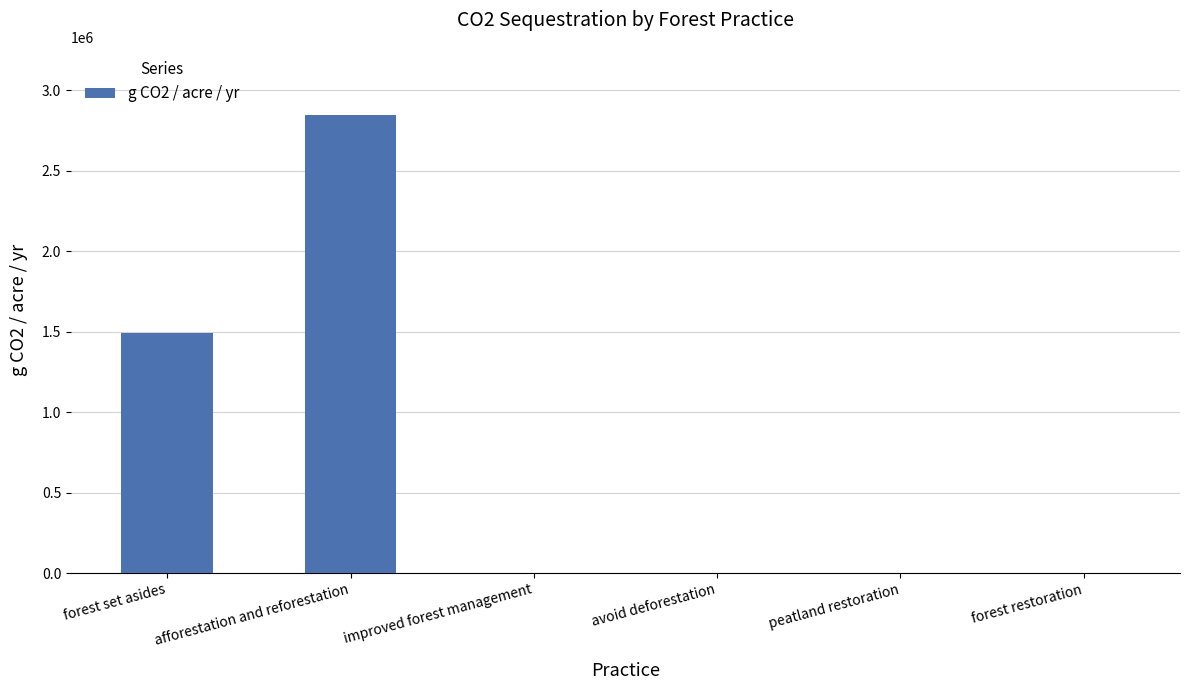

What is the change in value from forest set asides to afforestation and reforestation?

+1352191.7